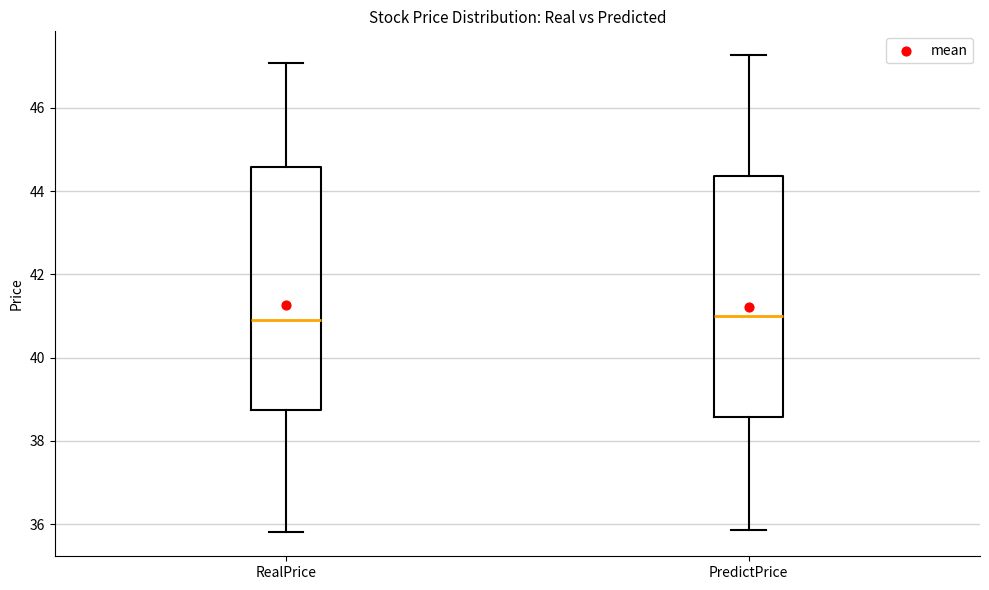

Where does the median line of the box for PredictPrice sit on the y-axis? The values are not printed on the chart, so give them approximately, as read against the axis.

41.0